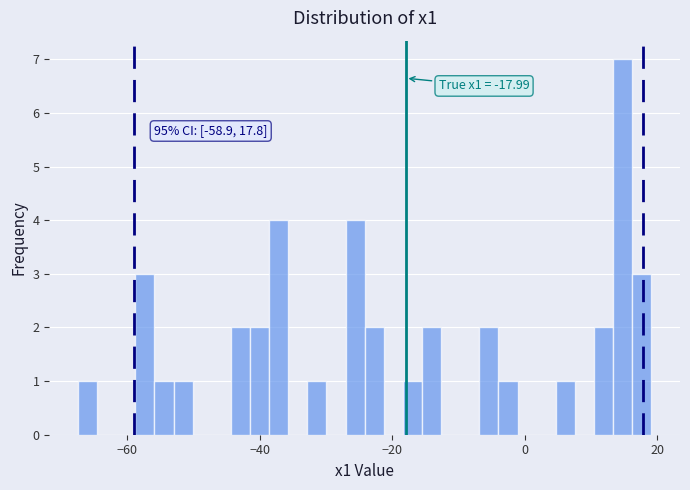

Around what value on the x-axis is the tallest bar? Give the approximate position of its centre, as read against the axis.

14